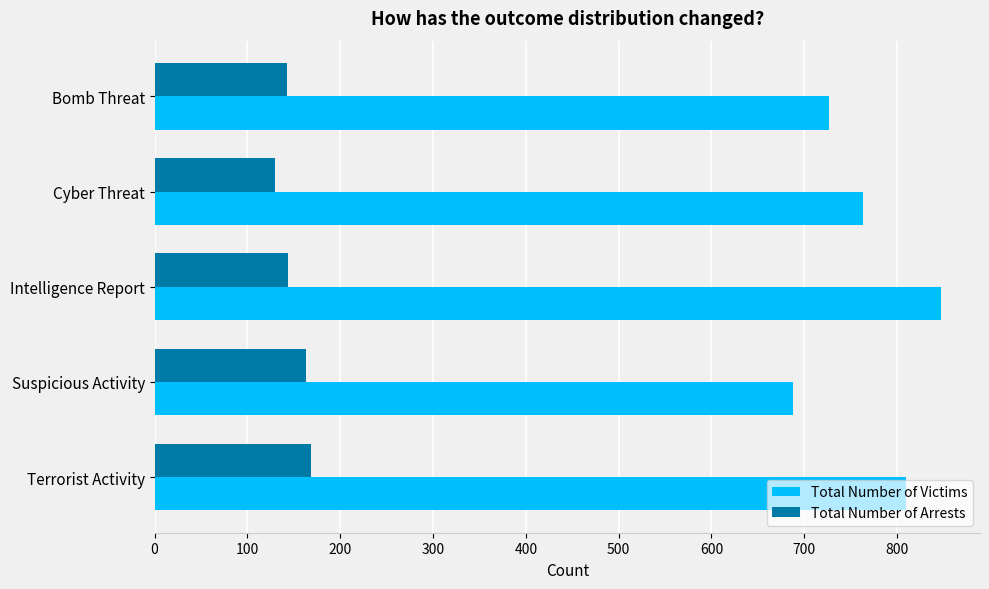

The Total Number of Arrests series shows 94 at Intelligence Report. True or false?

False